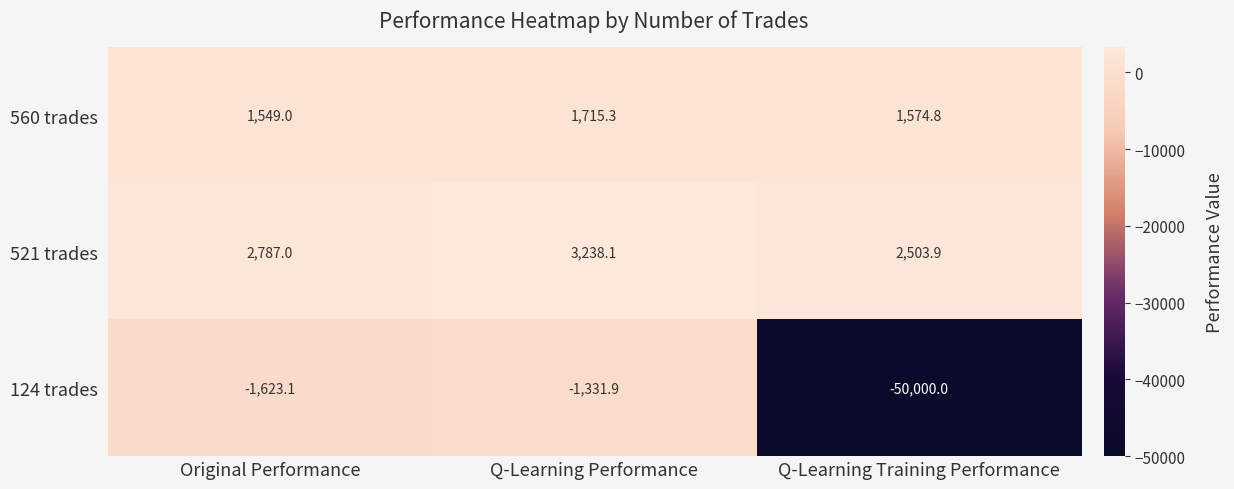

Reading right to left, list all the values displayed in this chart.

560 trades: Q-Learning Training Performance=1574.8	Q-Learning Performance=1715.3	Original Performance=1549.0
521 trades: Q-Learning Training Performance=2503.9	Q-Learning Performance=3238.1	Original Performance=2787.0
124 trades: Q-Learning Training Performance=-50000.0	Q-Learning Performance=-1331.9	Original Performance=-1623.1